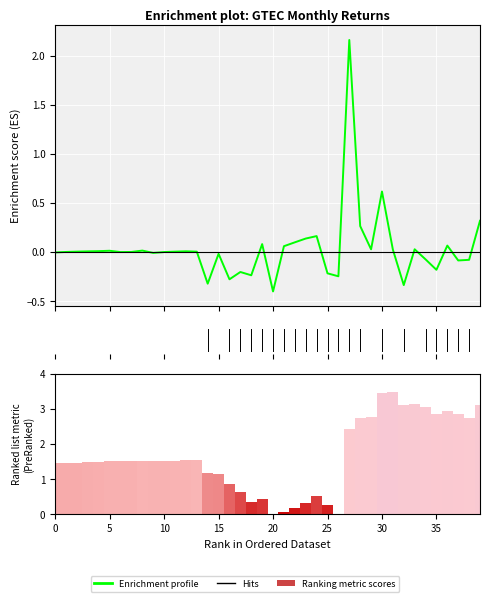

Which category has the lowest value in the Ranking metric scores series?

20